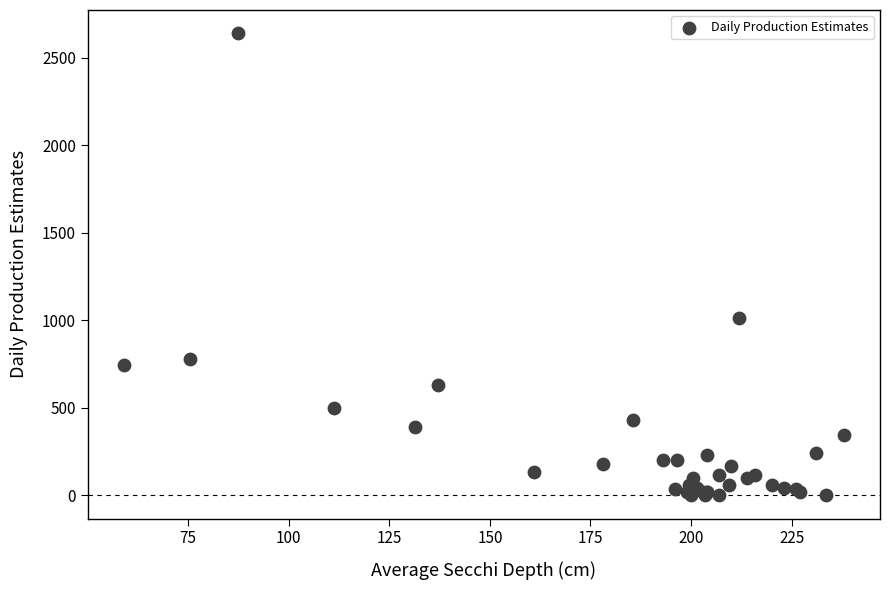

What Y value in the scatter plot is closest to 1320?

1011.3